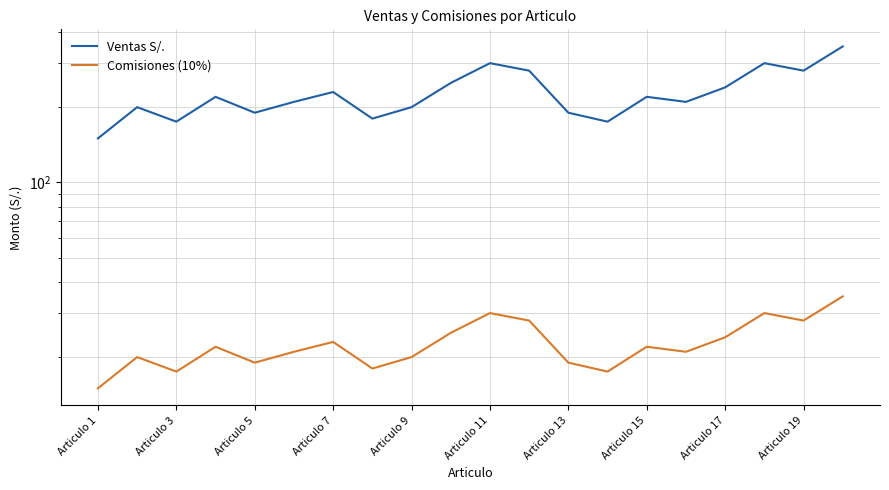

List the series in order of their peak value, lowest first.

Comisiones (10%), Ventas S/.